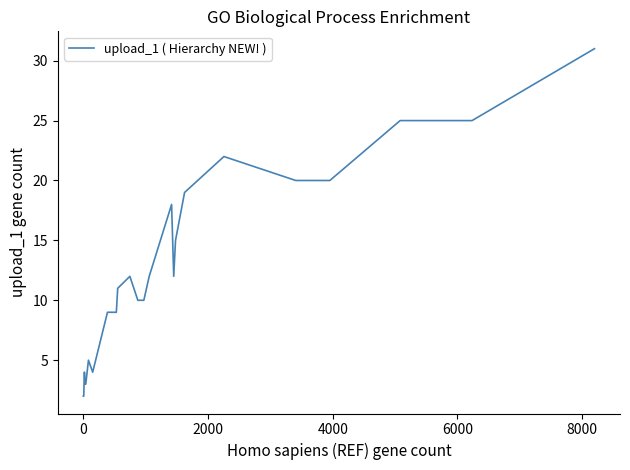

What is the maximum value shown in the chart?

31